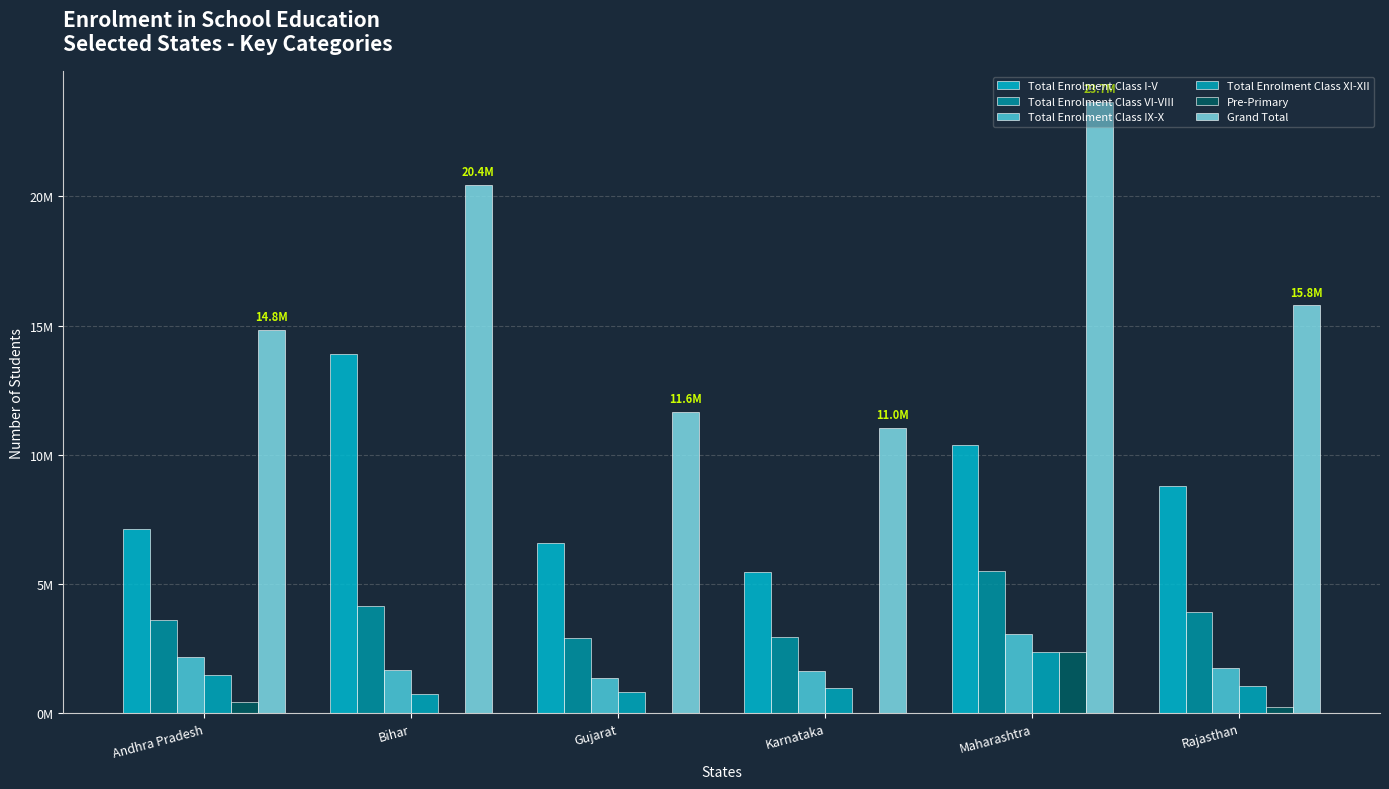

Which series has the largest range (max minus min)?

Grand Total